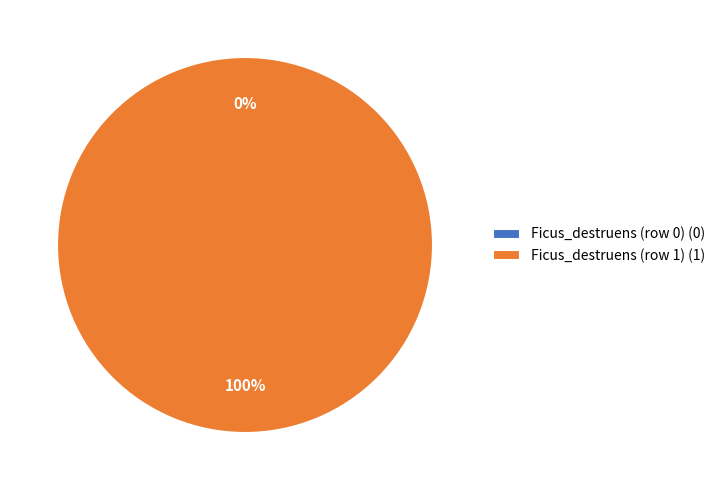

What percentage is the Ficus_destruens (row 1) slice, to the nearest percent?

100%